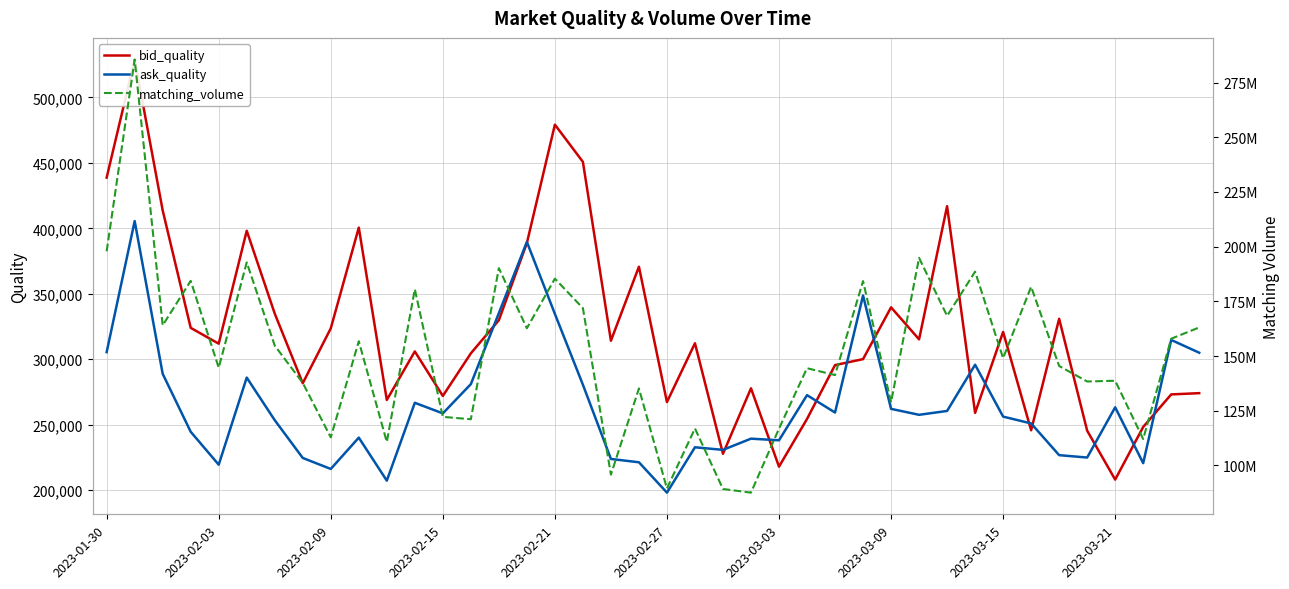

What is the minimum value for ask_quality?

198118